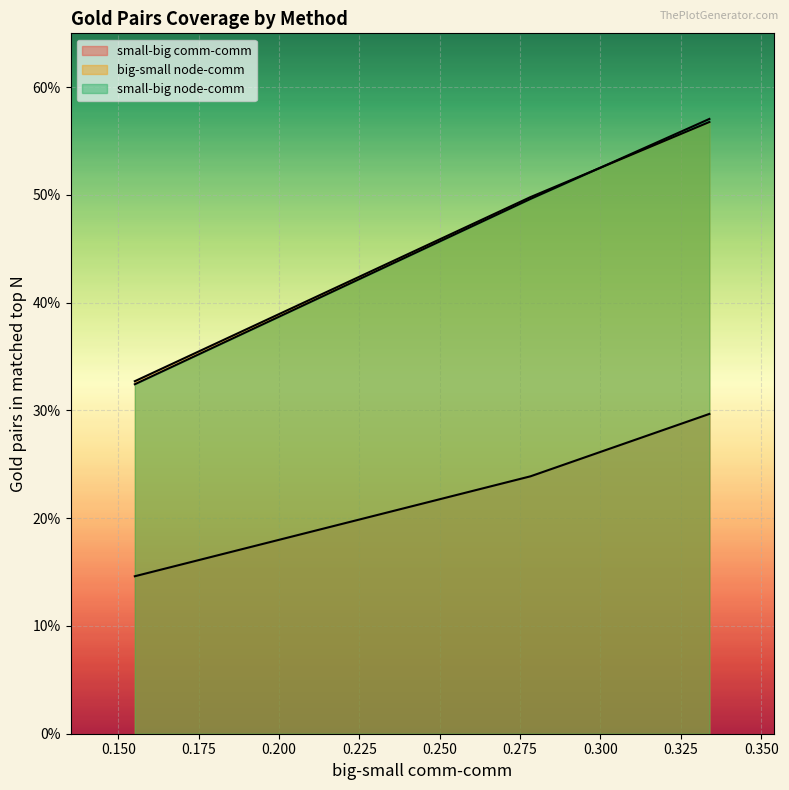

Does the chart display data point markers on the line(s)?

No